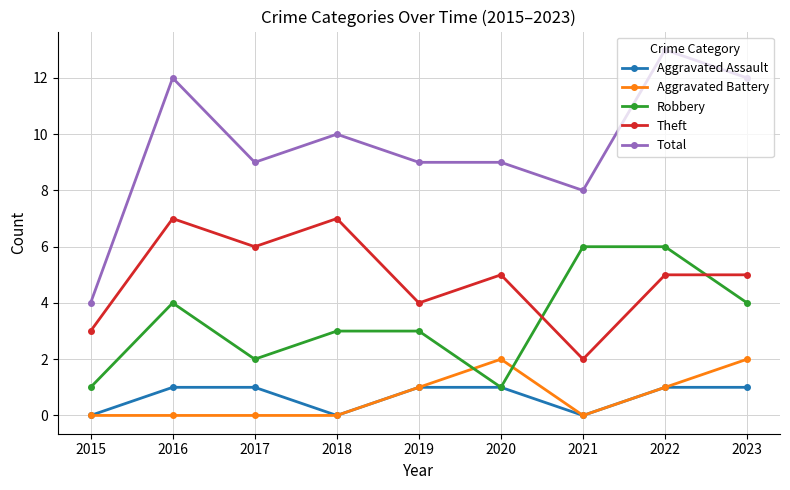

What is the difference between the Robbery values at 2018 and 2023?

1